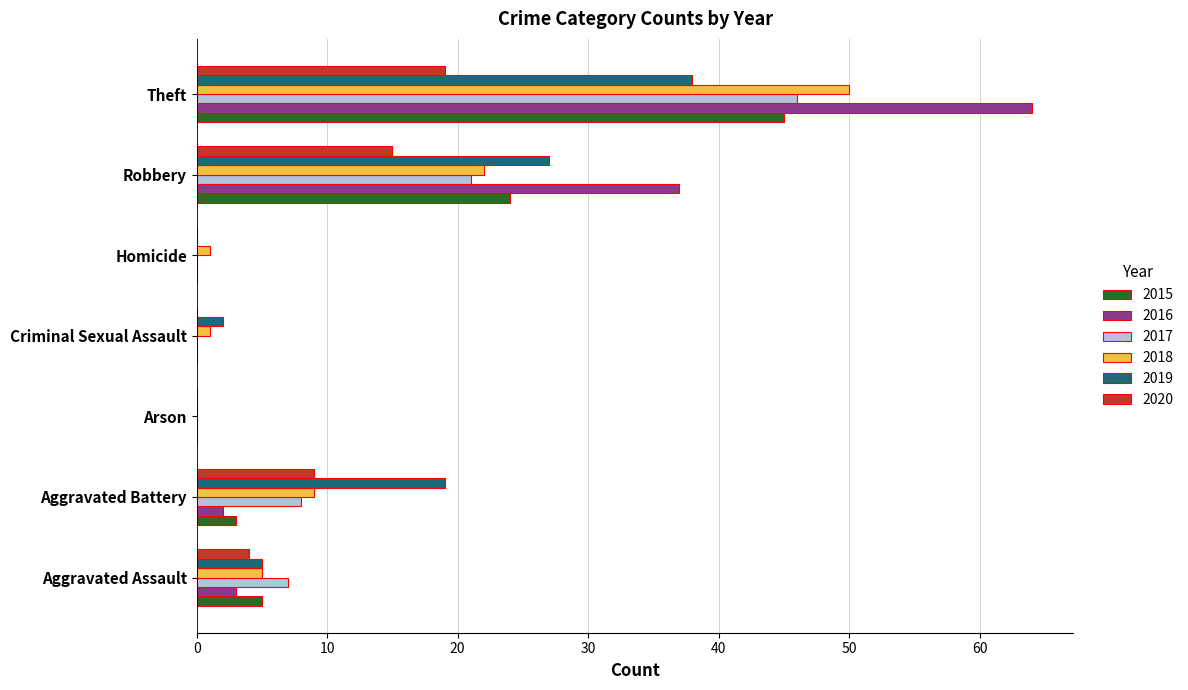

Which series has the widest spread of values?

2016